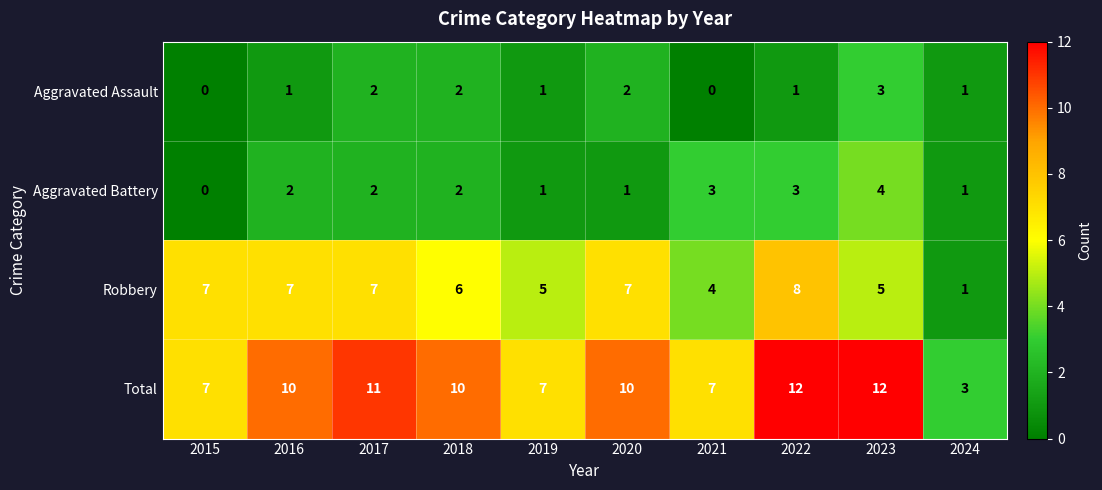

What is the maximum value shown in the chart?

12